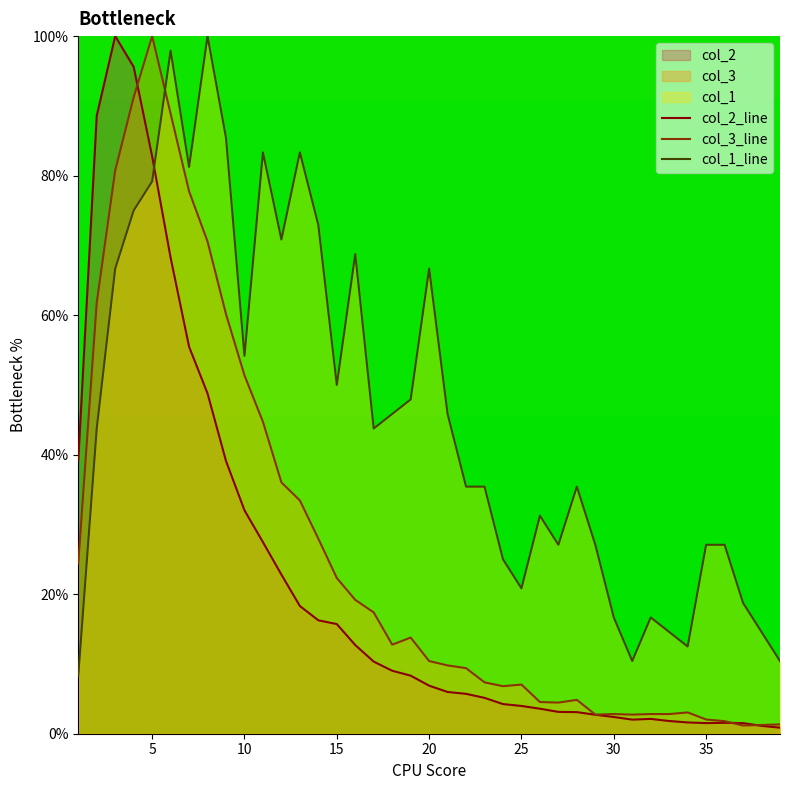

Reading right to left, what are all the values shown in this chart?

col_1: 39=10.4	38=14.6	37=18.8	36=27.1	35=27.1	34=12.5	33=14.6	32=16.7	31=10.4	30=16.7	29=27.1	28=35.4	27=27.1	26=31.2	25=20.8	24=25.0	23=35.4	22=35.4	21=45.8	20=66.7	19=47.9	18=45.8	17=43.8	16=68.8	15=50.0	14=72.9	13=83.3	12=70.8	11=83.3	10=54.2	9=85.4	8=100.0	7=81.2	6=97.9	5=79.2	4=75.0	3=66.7	2=43.8	1=8.3
col_2: 39=0.9	38=1.1	37=1.5	36=1.6	35=1.5	34=1.6	33=1.8	32=2.1	31=2.0	30=2.4	29=2.7	28=3.1	27=3.1	26=3.6	25=4.0	24=4.2	23=5.1	22=5.7	21=6.0	20=6.9	19=8.3	18=9.0	17=10.3	16=12.7	15=15.7	14=16.3	13=18.3	12=22.8	11=27.5	10=32.0	9=39.1	8=48.8	7=55.5	6=68.2	5=82.8	4=95.6	3=100.0	2=88.6	1=39.2
col_3: 39=1.3	38=1.3	37=1.2	36=1.8	35=2.0	34=3.1	33=2.8	32=2.8	31=2.7	30=2.8	29=2.7	28=4.9	27=4.5	26=4.5	25=7.0	24=6.8	23=7.4	22=9.4	21=9.8	20=10.4	19=13.8	18=12.8	17=17.4	16=19.2	15=22.3	14=28.0	13=33.4	12=36.0	11=44.7	10=51.4	9=60.1	8=70.6	7=77.8	6=88.9	5=100.0	4=91.2	3=80.7	2=61.8	1=24.4